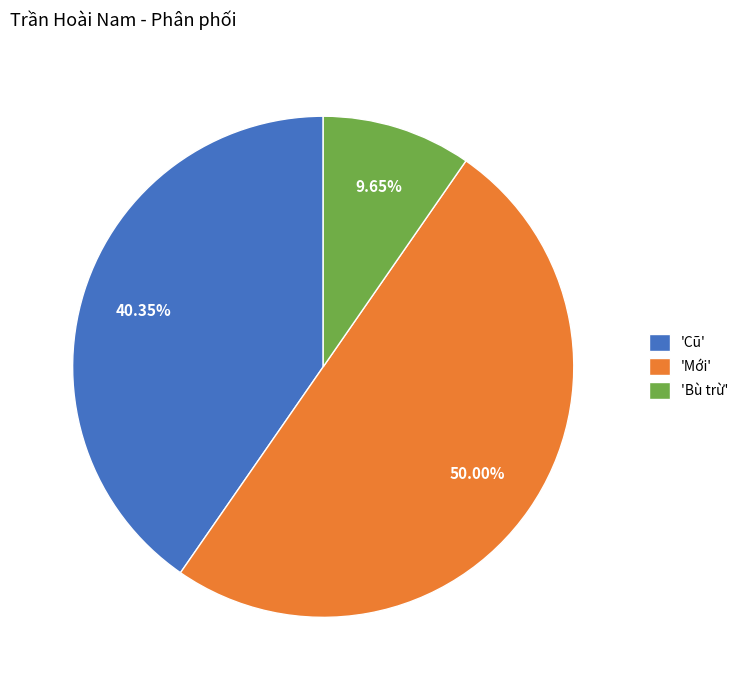

What is the largest slice in the pie chart?

'Mới'